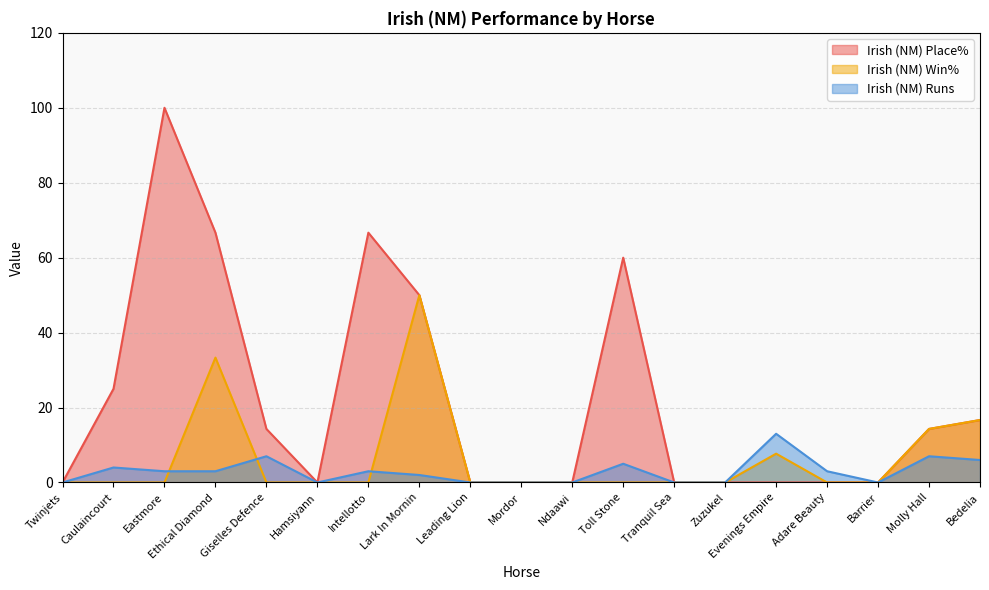

Reading left to right, list all the values displayed in this chart.

Irish (NM) Place%: 0.0	25.0	100.0	66.7	14.3	0.0	66.7	50.0	0.0	0.0	0.0	60.0	0.0	0.0	0.0	0.0	0.0	14.3	16.7
Irish (NM) Win%: 0.0	0.0	0.0	33.3	0.0	0.0	0.0	50.0	0.0	0.0	0.0	0.0	0.0	0.0	7.7	0.0	0.0	14.3	16.7
Irish (NM) Runs: 0.0	4.0	3.0	3.0	7.0	0.0	3.0	2.0	0.0	0.0	0.0	5.0	0.0	0.0	13.0	3.0	0.0	7.0	6.0